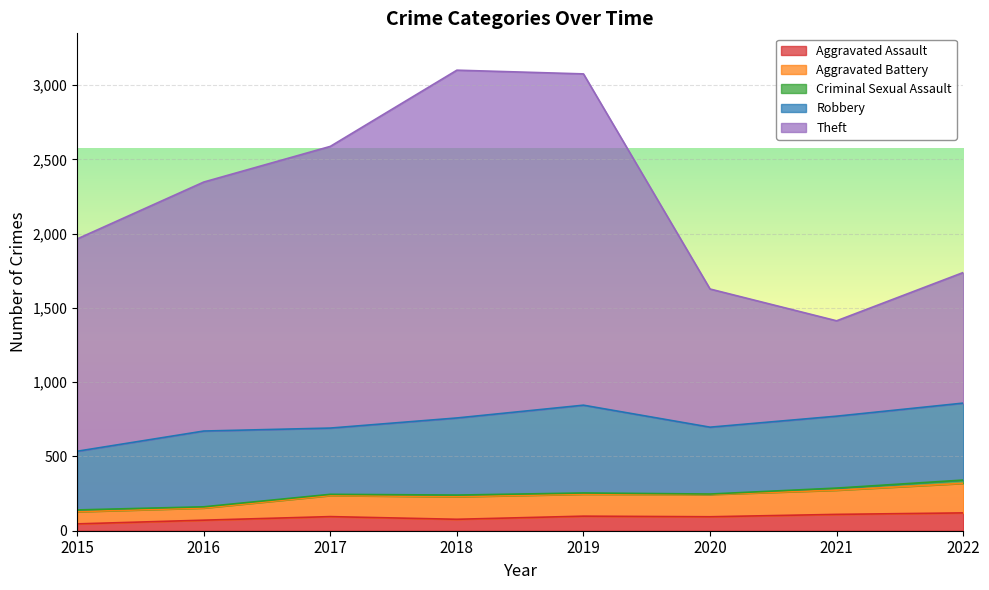

Does the chart display data point markers on the line(s)?

No